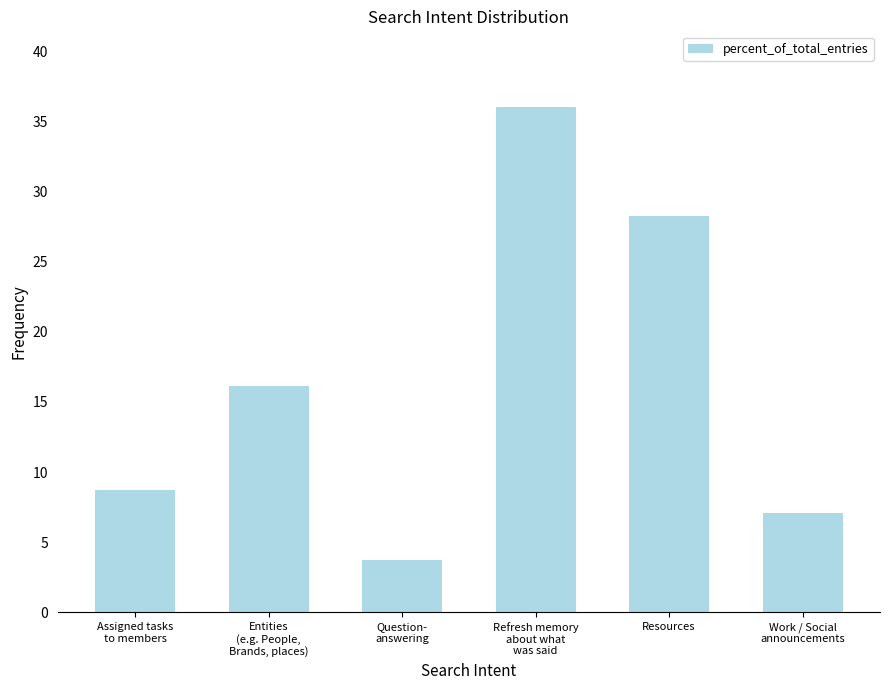

Between Question-
answering and Assigned tasks
to members, which is larger?

Assigned tasks
to members